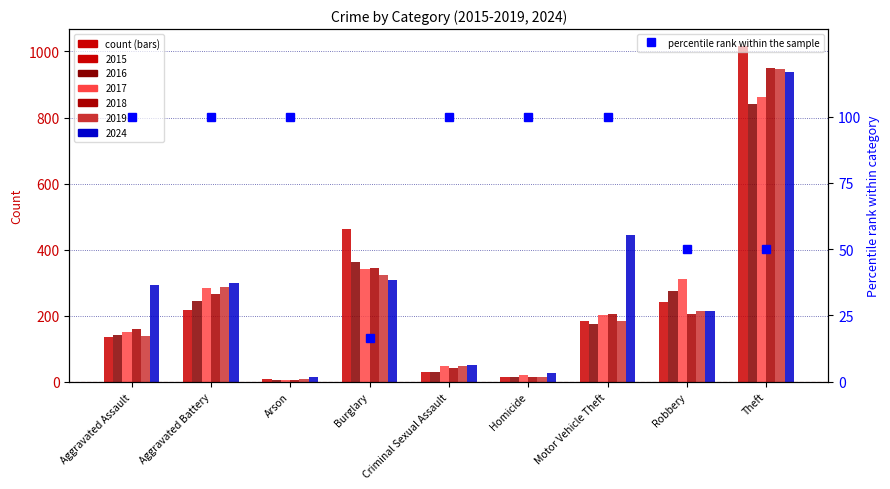

The chart shows a value of 146.9 at Motor Vehicle Theft. True or false?

False